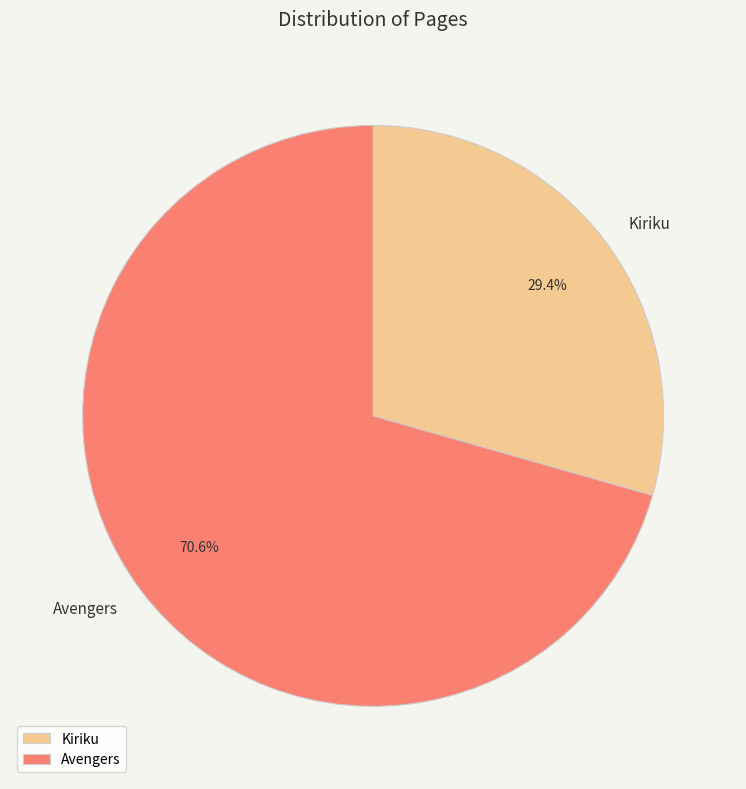

The Avengers slice represents 71% of the pie. True or false?

True